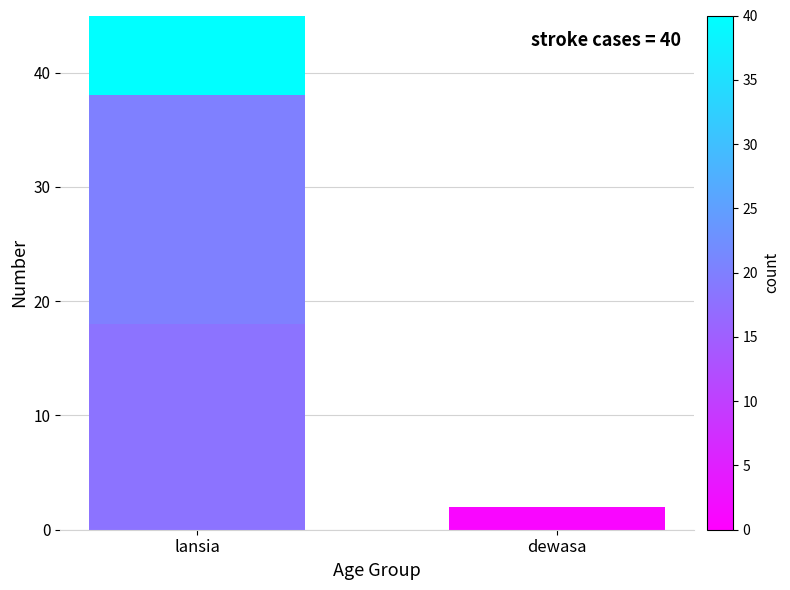

Reading left to right, extract all data points from this chart.

hypertension: lansia=18	dewasa=1
heart_disease: lansia=20	dewasa=0
stroke: lansia=40	dewasa=1